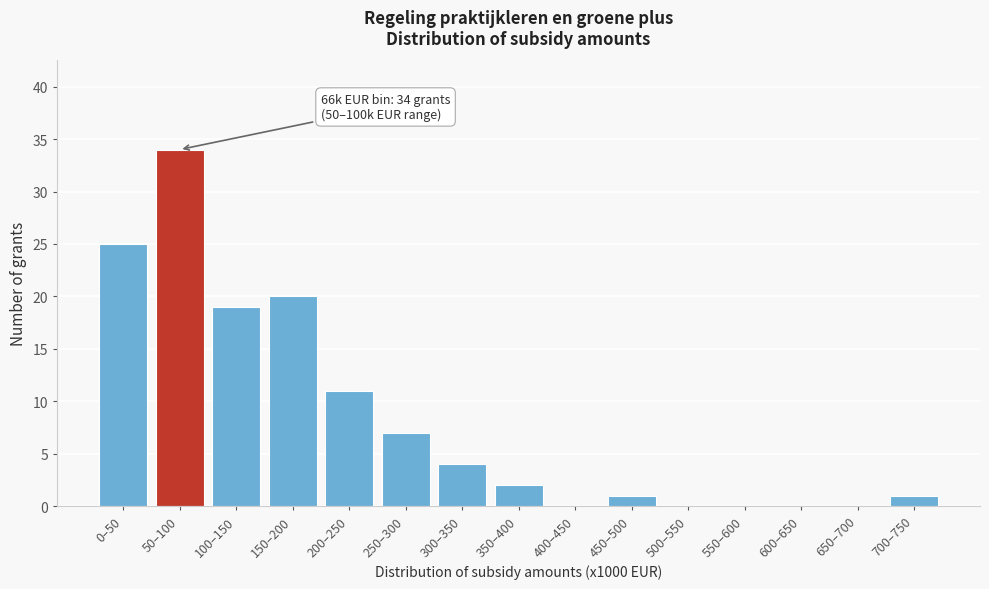

Reading right to left, extract all data points from this chart.

700–750=1	650–700=0	600–650=0	550–600=0	500–550=0	450–500=1	400–450=0	350–400=2	300–350=4	250–300=7	200–250=11	150–200=20	100–150=19	50–100=34	0–50=25